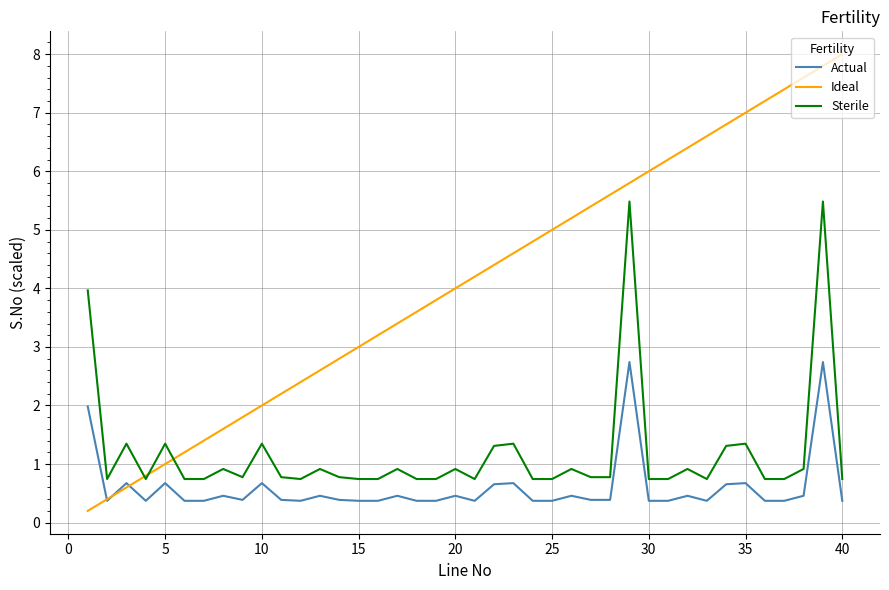

True or false: Actual and Sterile intersect in this chart.

False